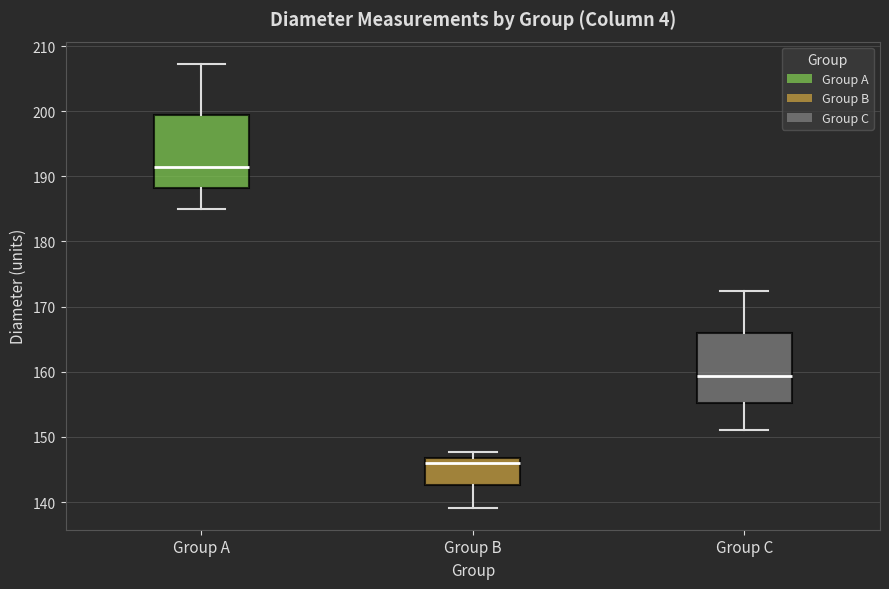

Which box has the lowest median line?

Group B